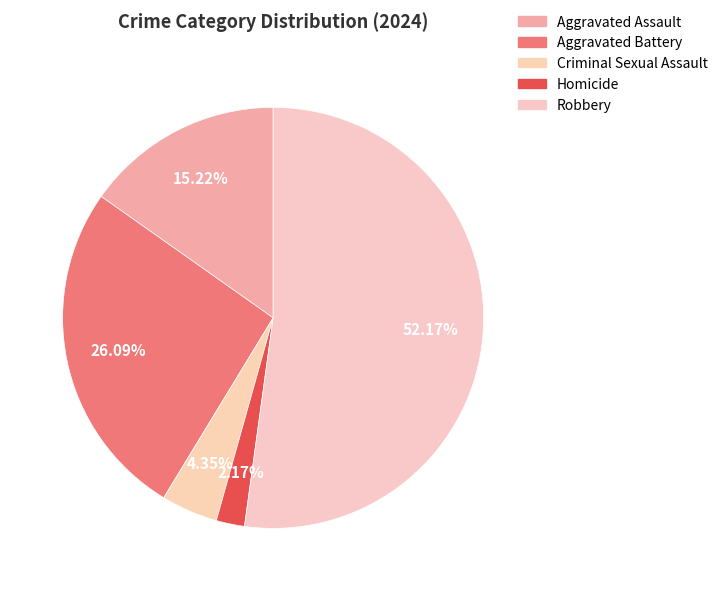

Which slice is the smallest?

Homicide